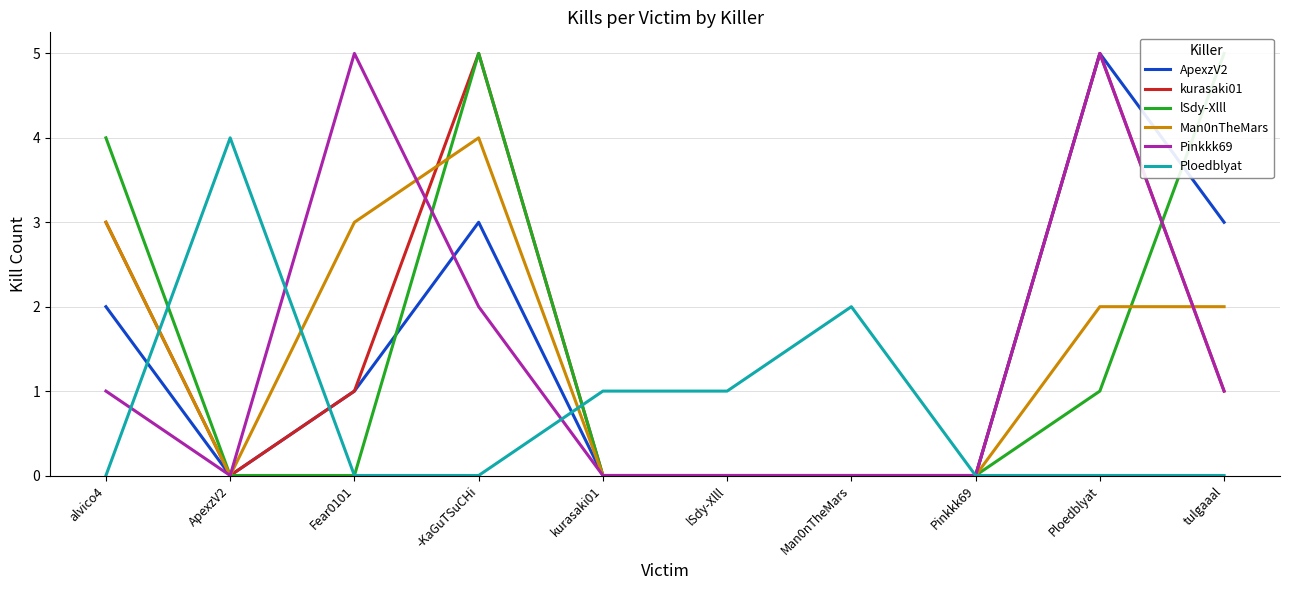

What is the label of the 10th point from the right?

alvico4